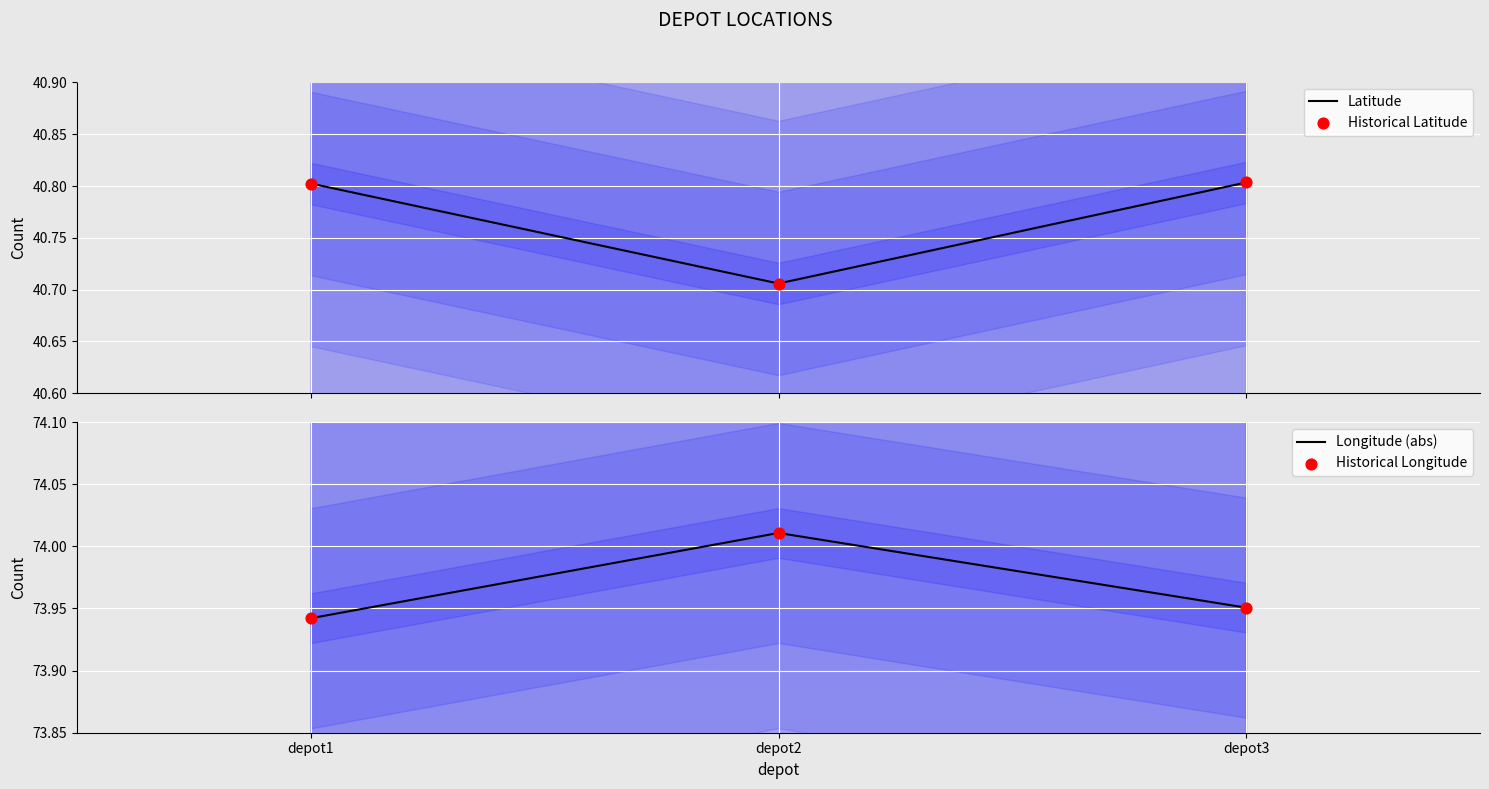

Which series has the largest total across all categories?

Longitude (abs)